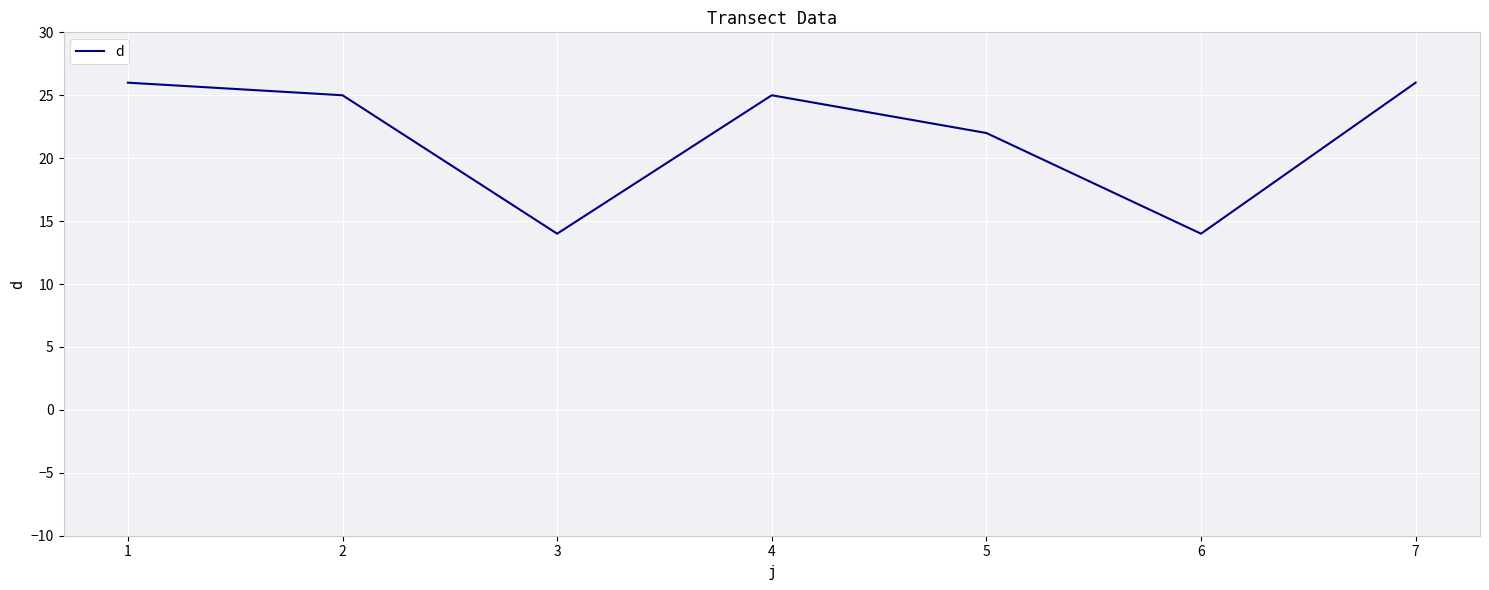

The chart shows a value of 25 at 2. True or false?

True